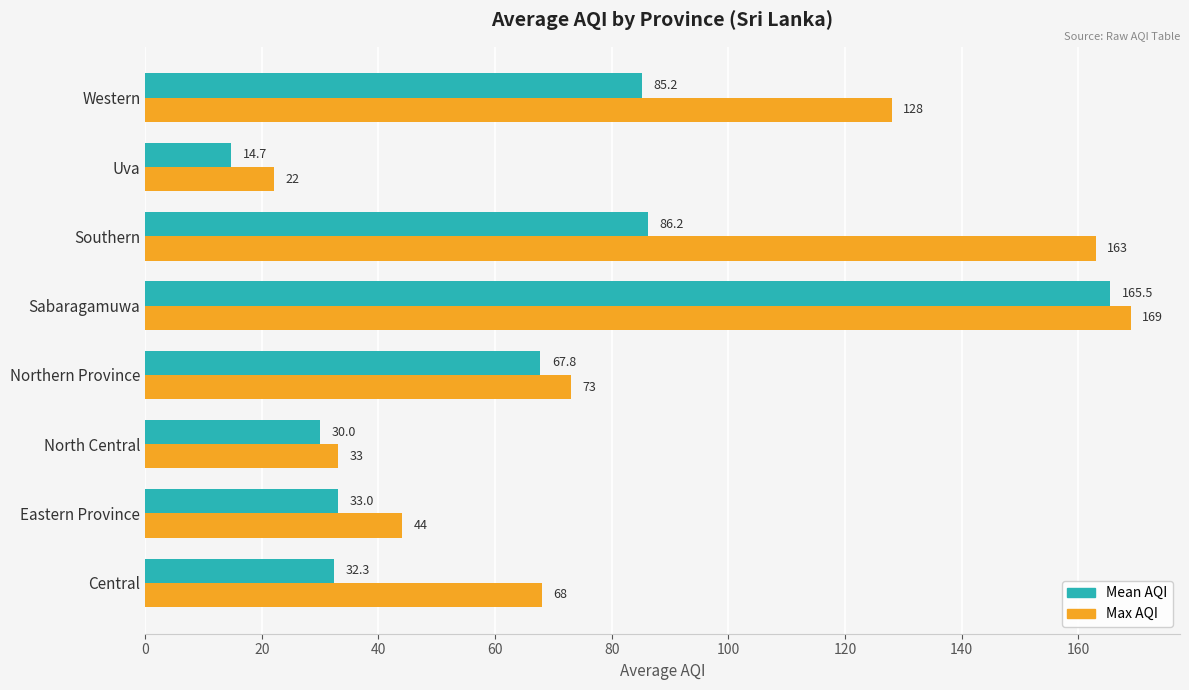

Between Northern Province and Uva, which series saw the biggest shift?

Mean AQI